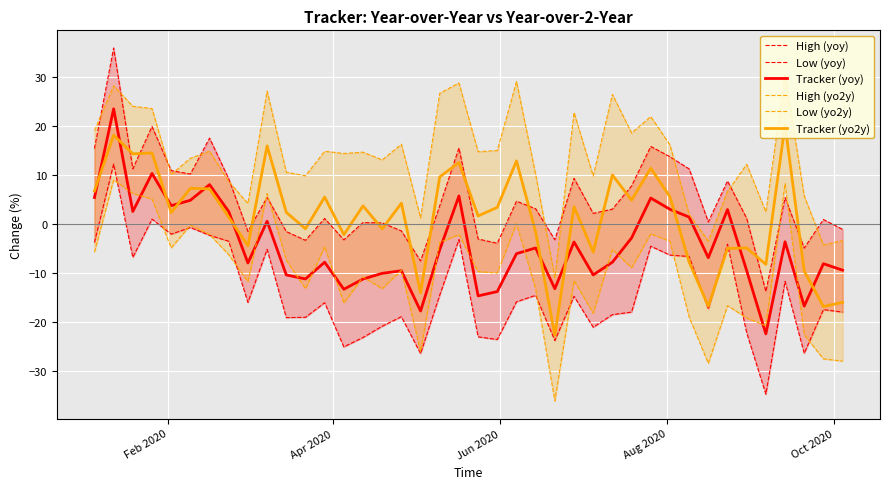

What is the difference between the second highest and minimum values in the High (yo2y) series?

40.0